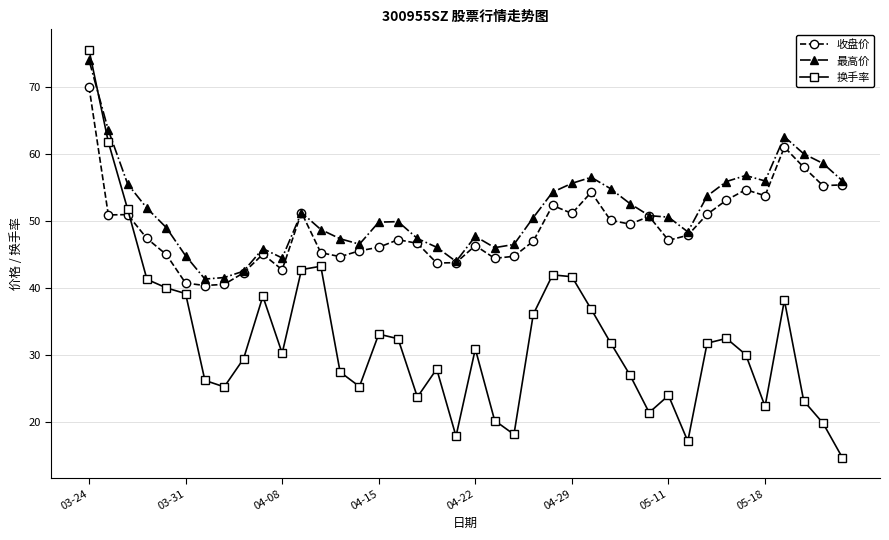

What is the lowest value of the 换手率 series?

14.6